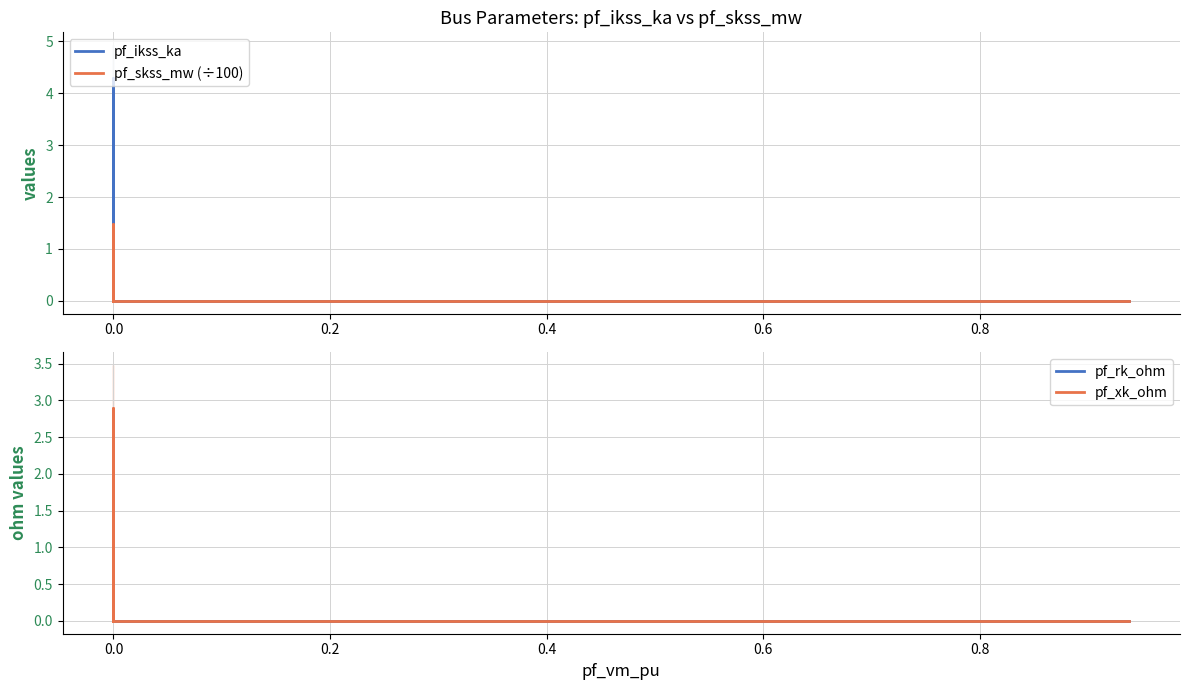

Is this an area chart (filled region under the line)?

No